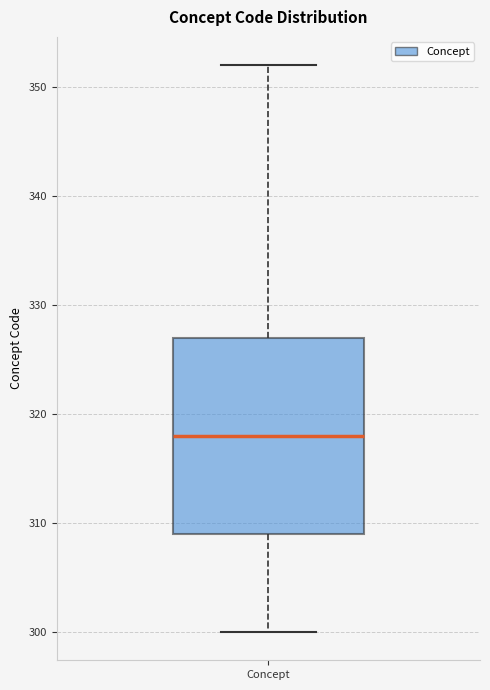

Read this box plot against the y-axis: the position of the median line, the range covered by the box, and the ends of both whiskers. The values are not printed on the chart, so give them approximately, as read against the axis.

median 318, box 309 to 327, whiskers 300 to 352